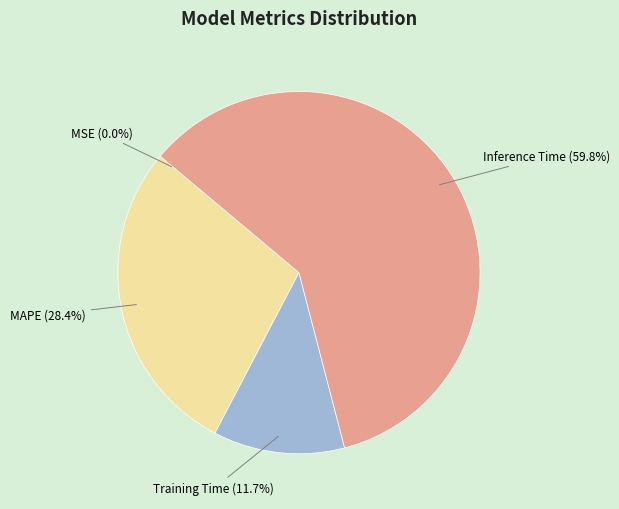

Does any single category account for the majority?

Yes